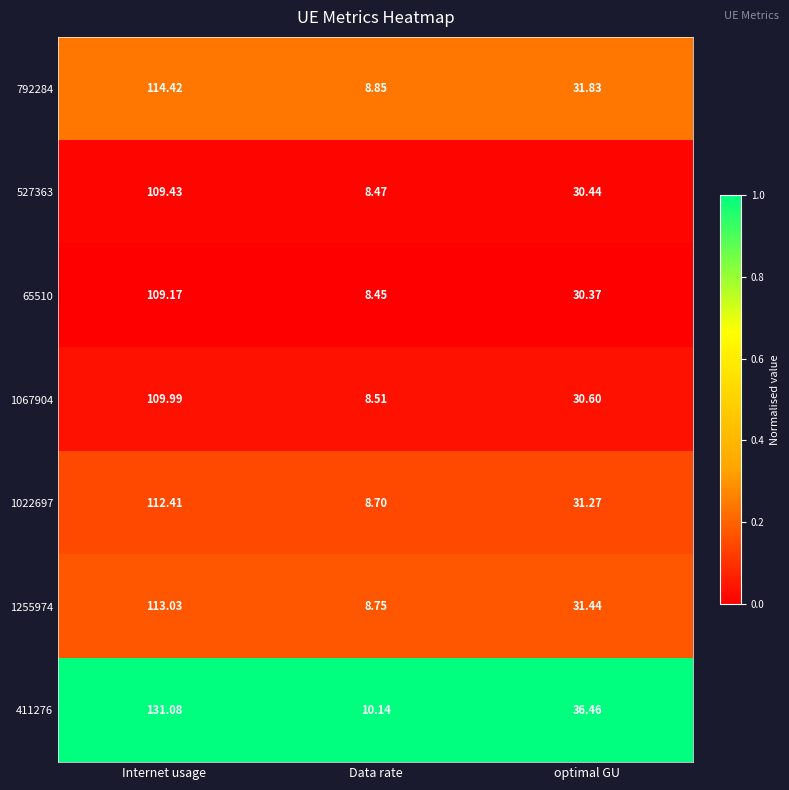

Which category has the highest value in the 1067904 series?

Internet usage